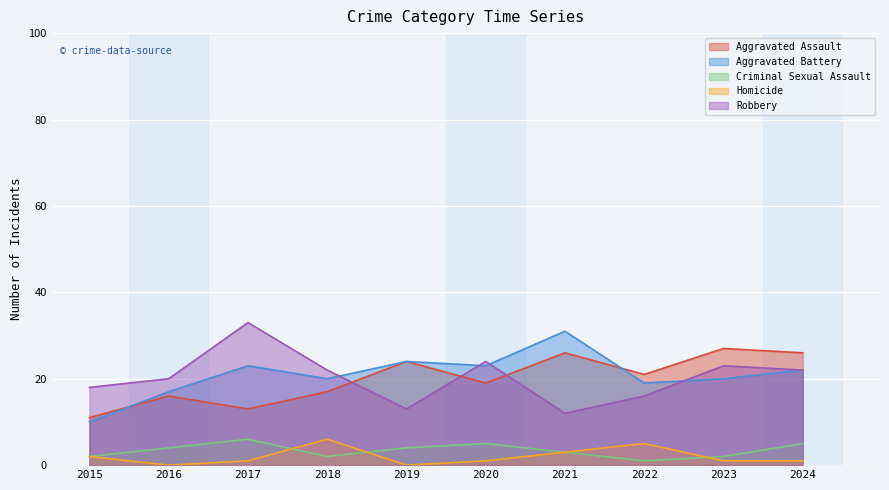

Does the chart display data point markers on the line(s)?

No